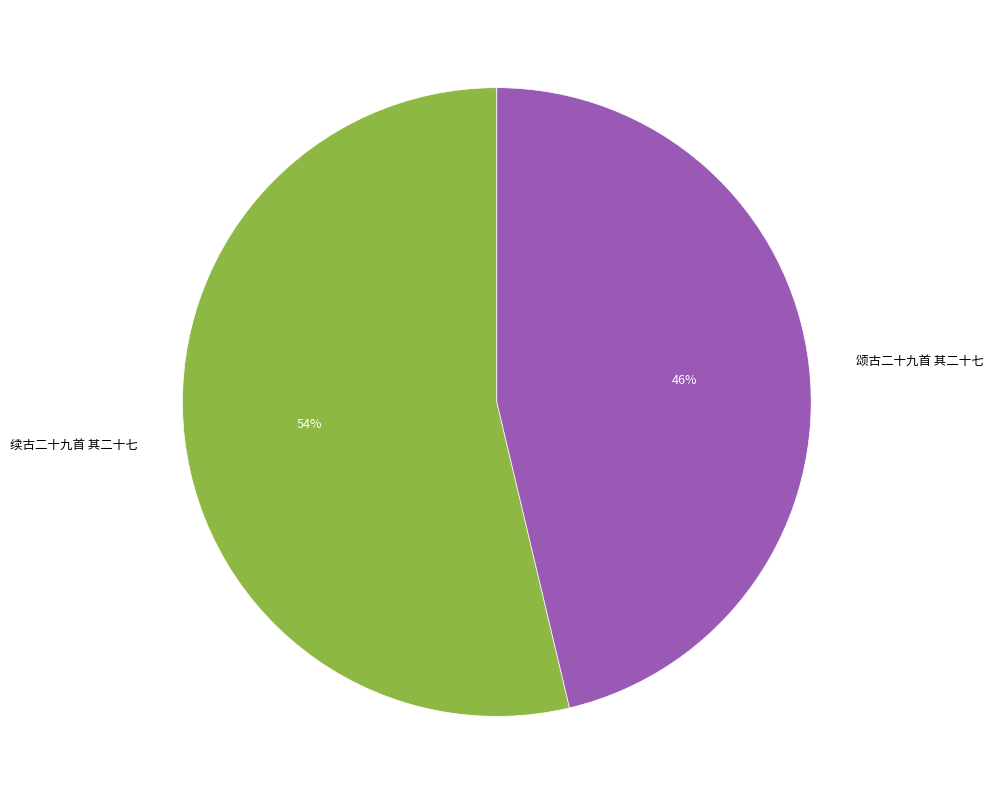

Is it true that 颂古二十九首 其二十七 is 59% of the pie?

False